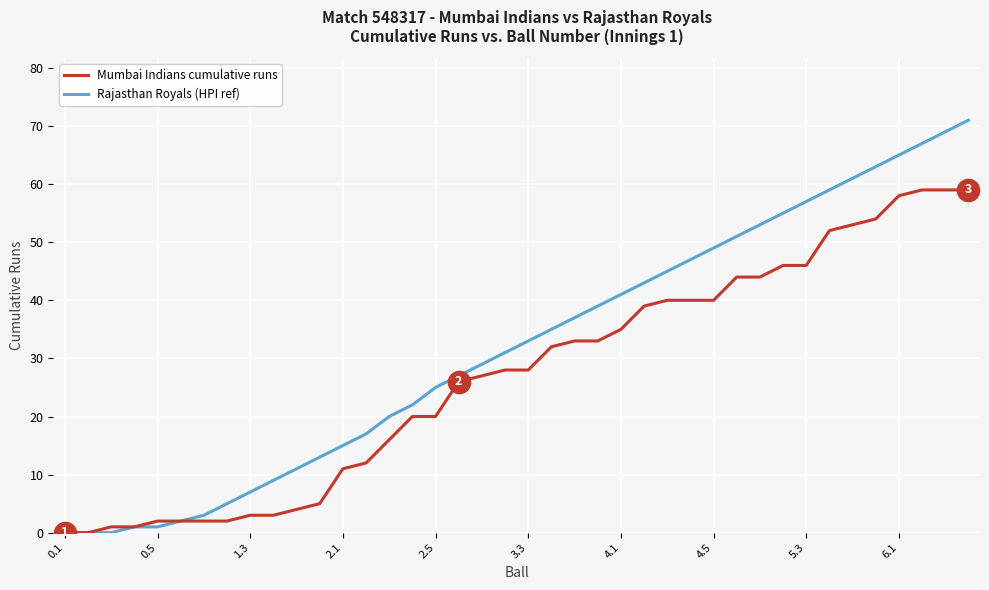

What is the maximum value shown in the chart?

71